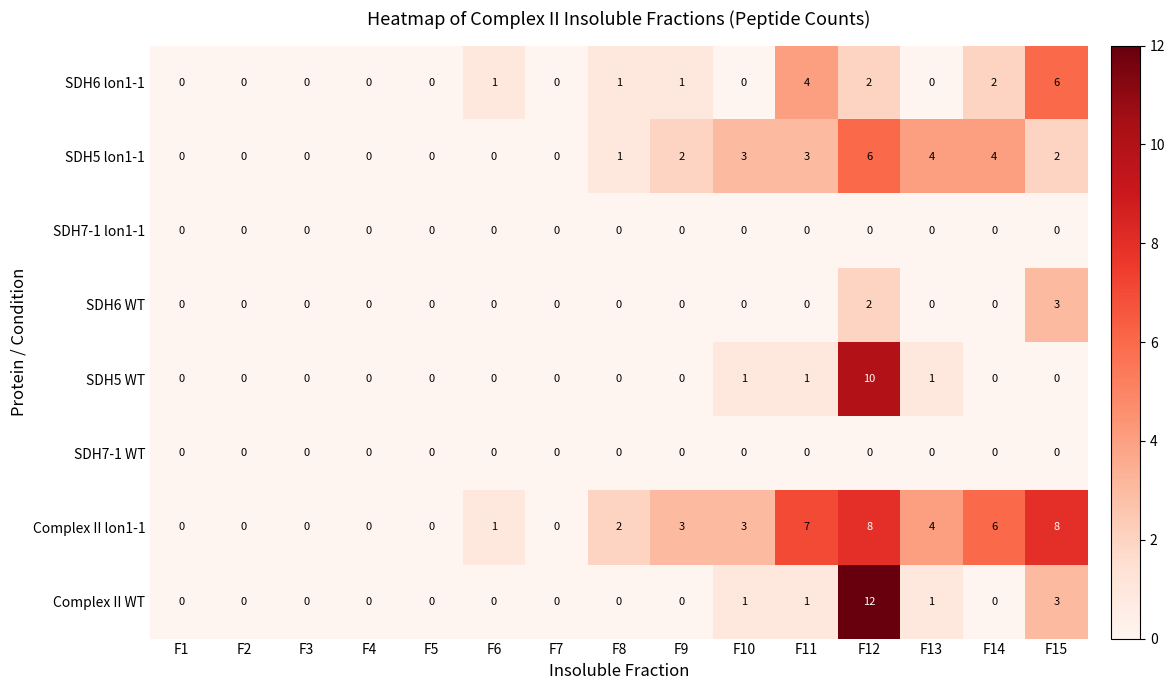

Which series has the largest total across all categories?

Complex II lon1-1